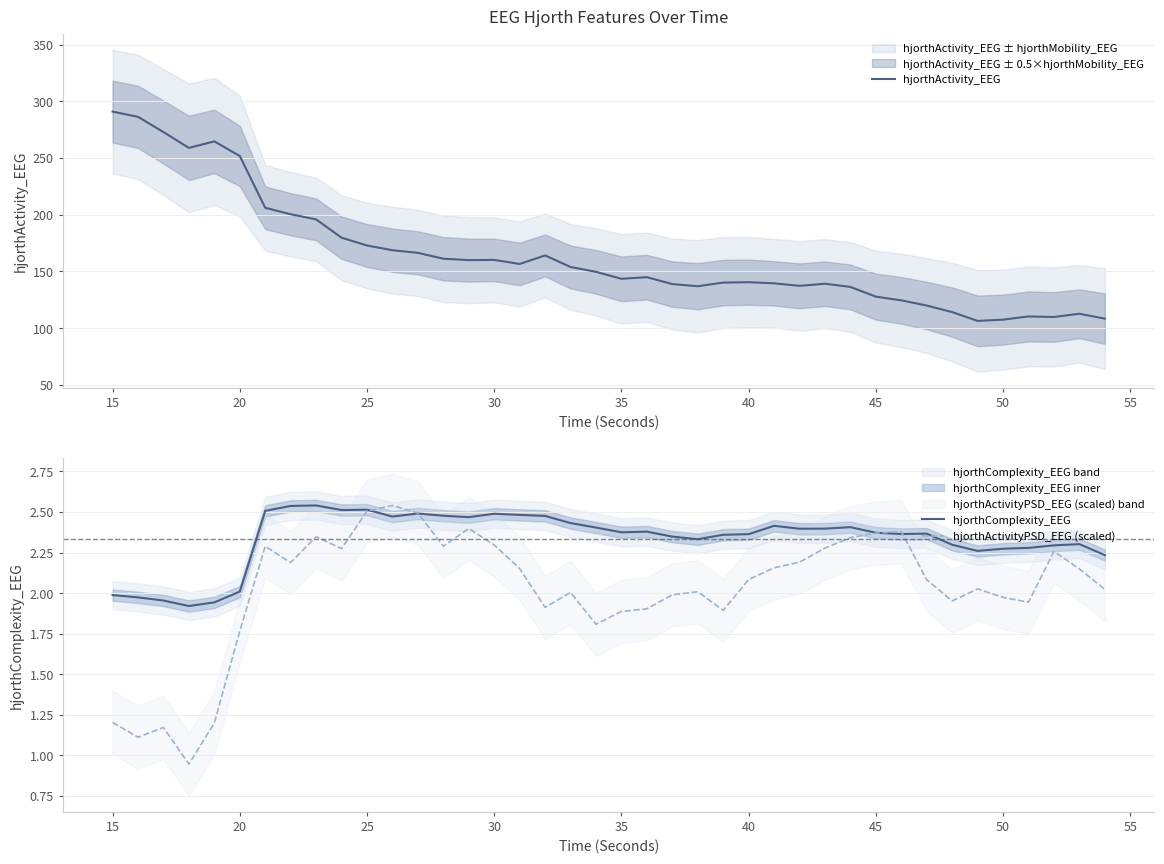

What is the highest value of the hjorthActivity_EEG series?

290.9